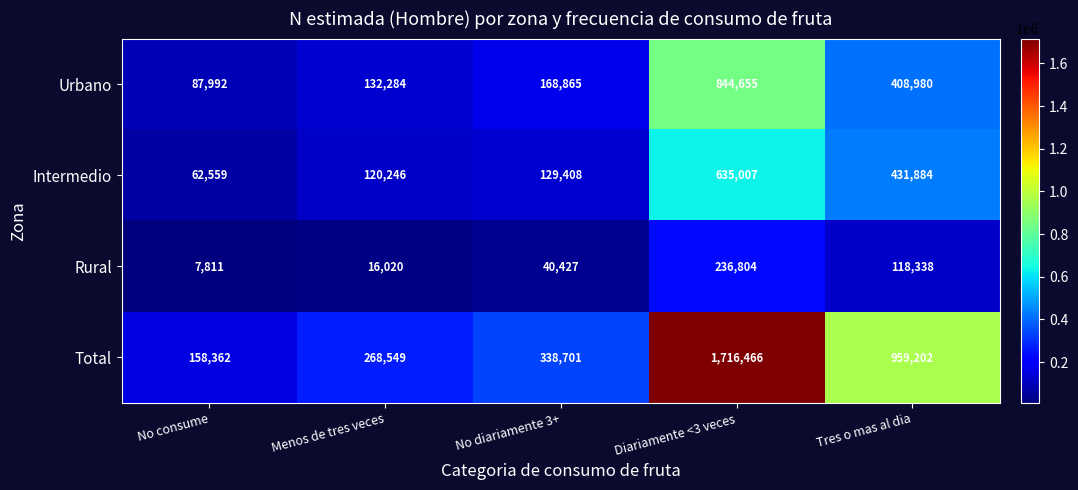

Which series changed the most between Menos de tres veces and No diariamente 3+?

Total